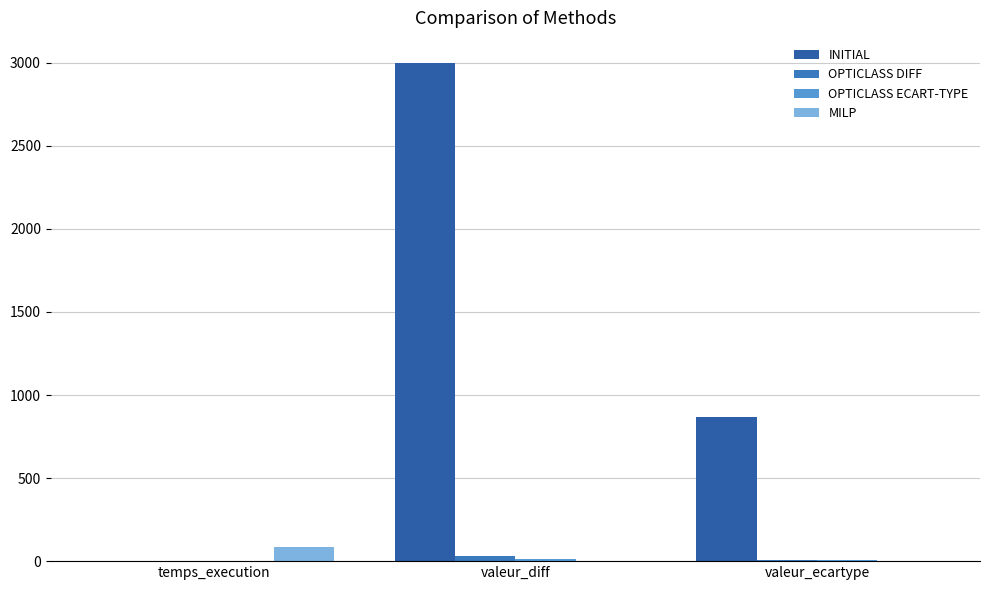

Which category has the highest value across all series?

valeur_diff